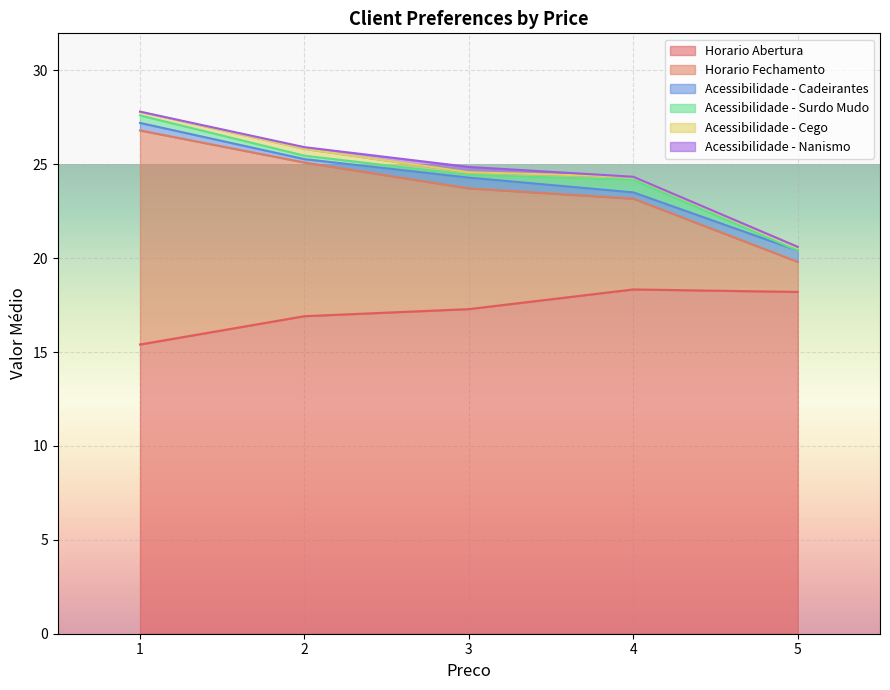

At which label is Acessibilidade - Nanismo closest to 0?

1